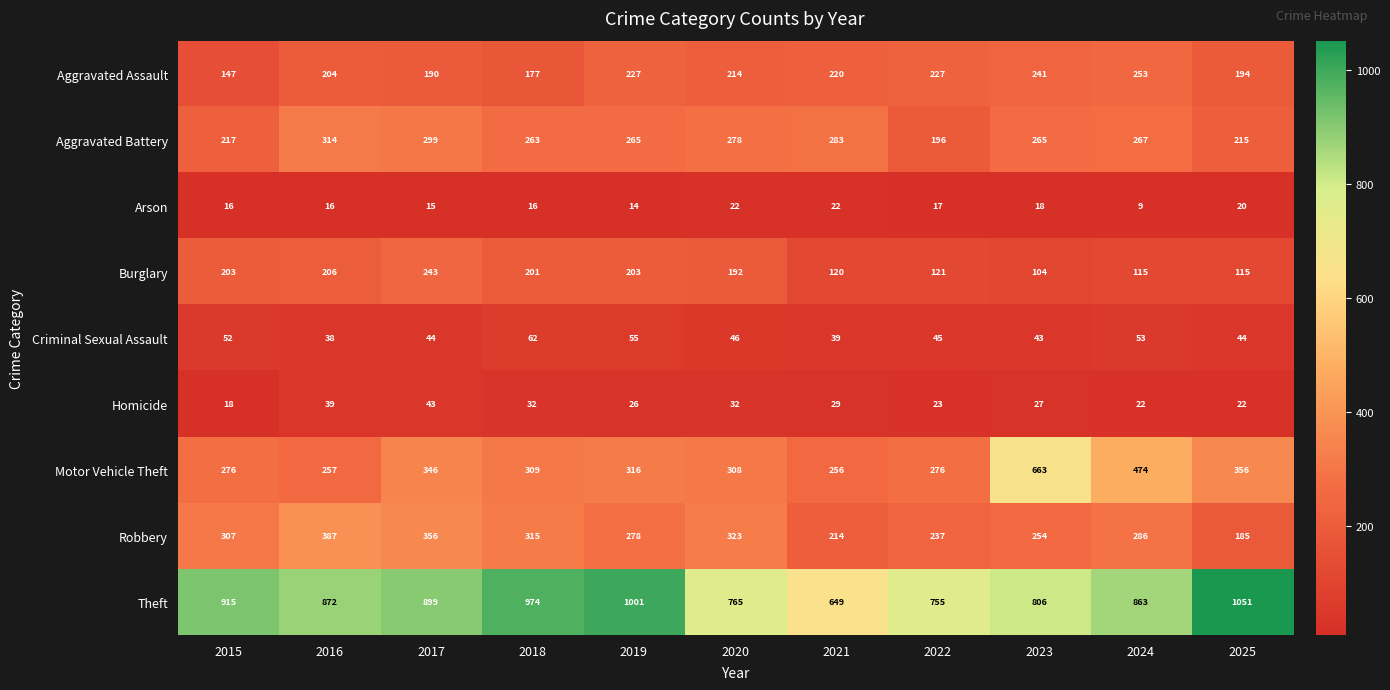

At which label does Burglary reach its minimum?

2023